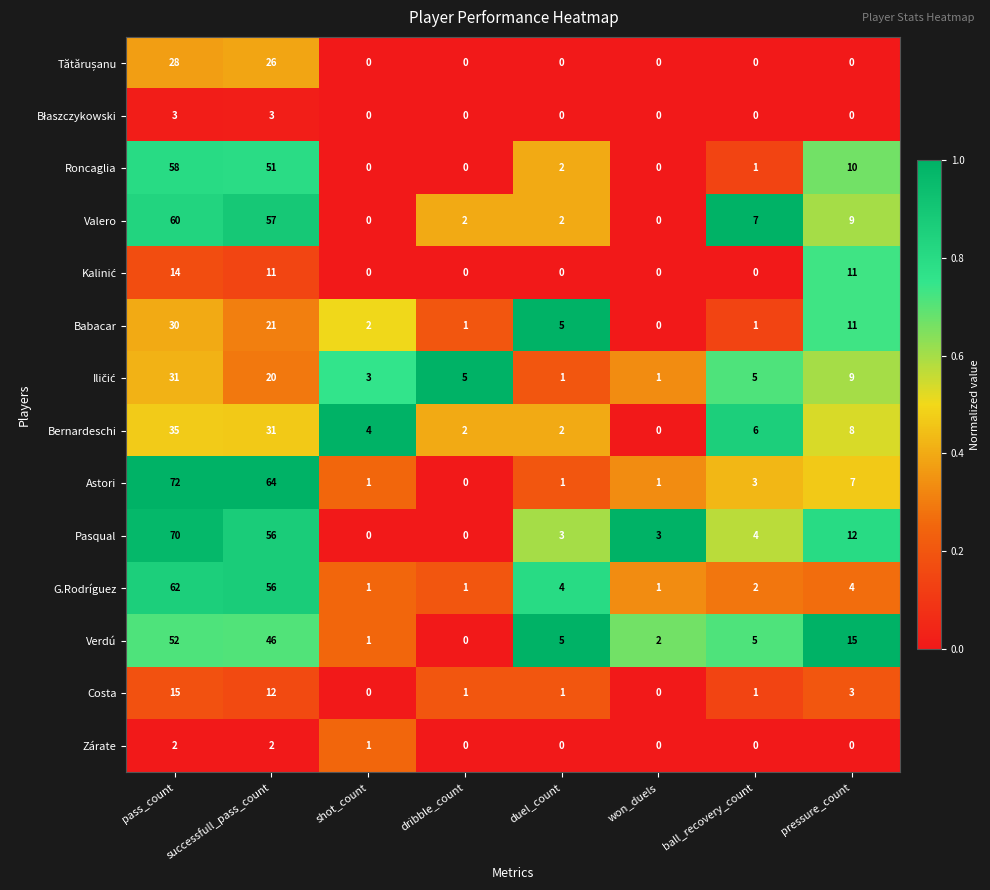

Which series has the largest total across all categories?

Astori